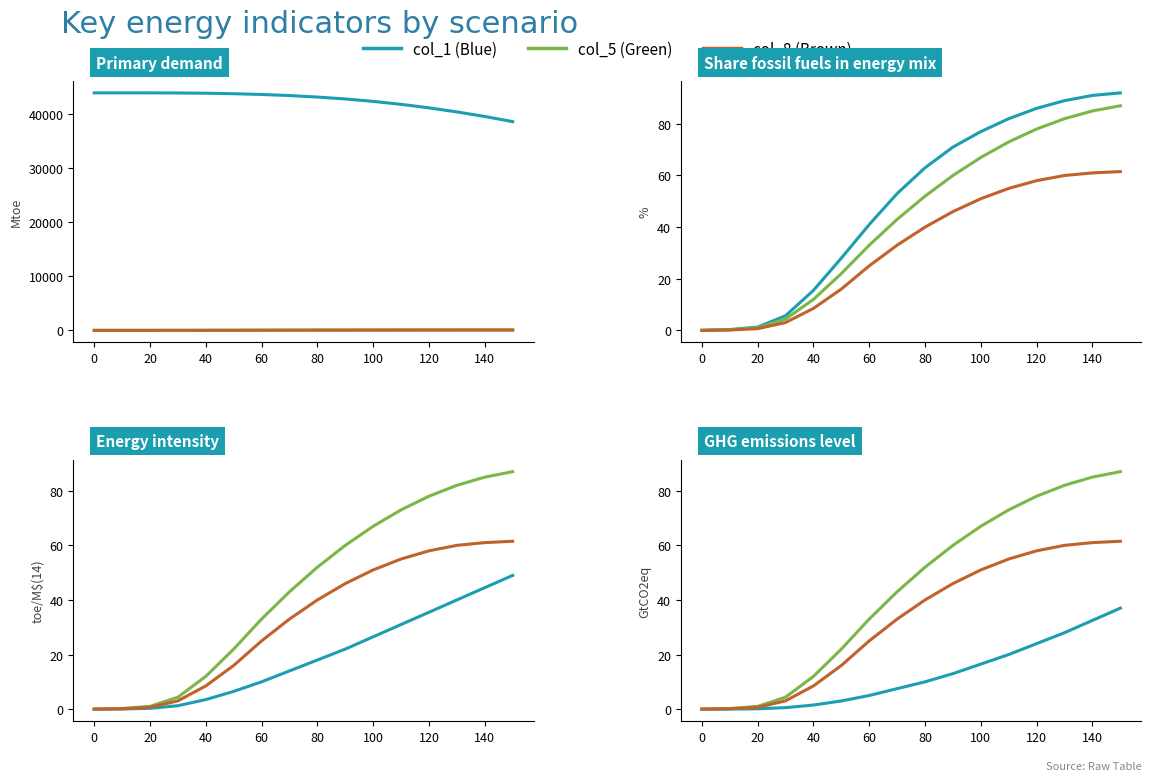

How many positive values does the col_8 series have?

15